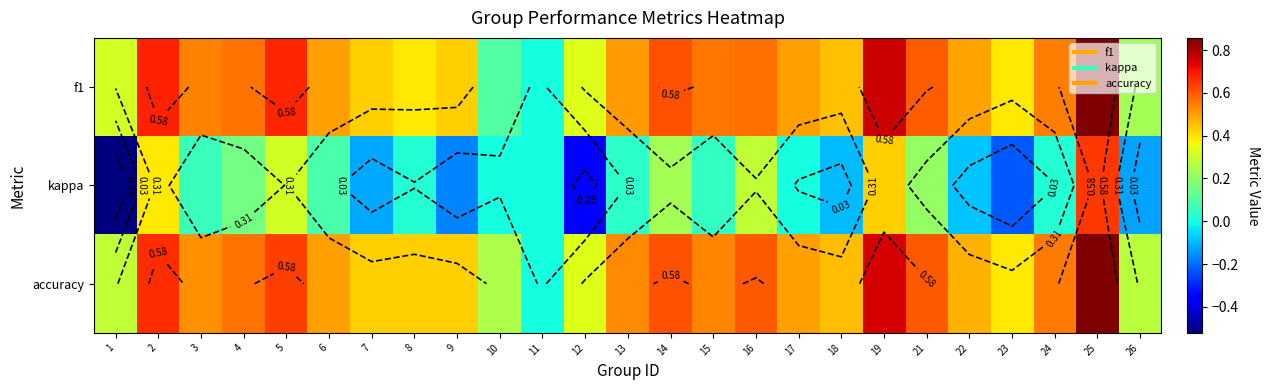

True or false: kappa has a value of -0.2 at 9.

True